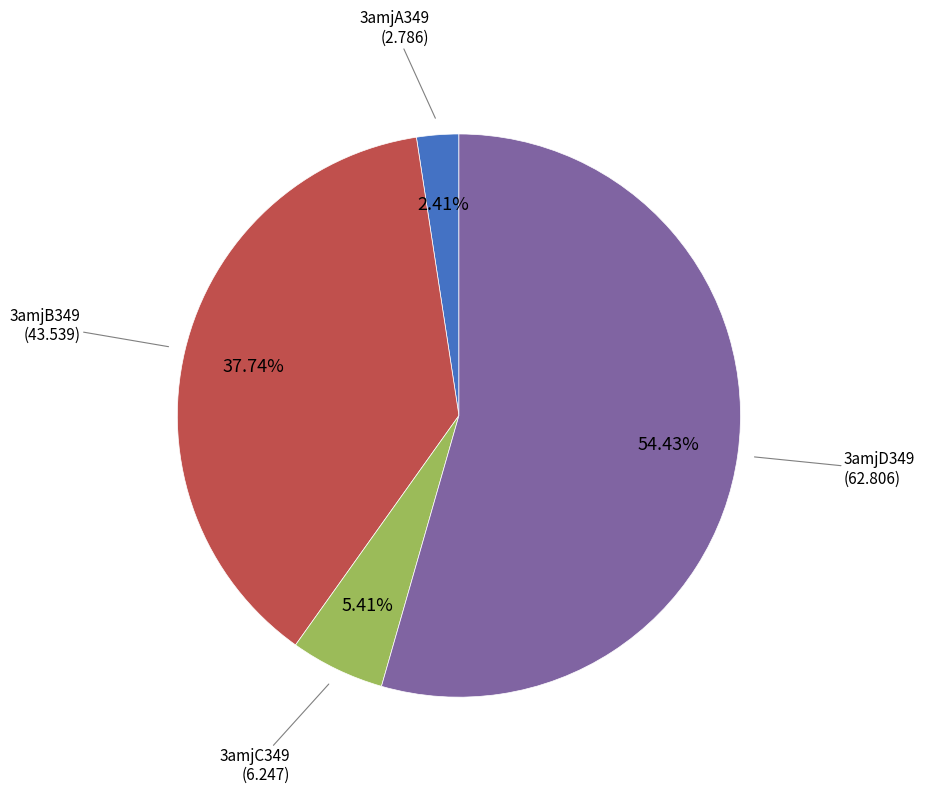

What is the smallest slice in the pie chart?

3amjA349